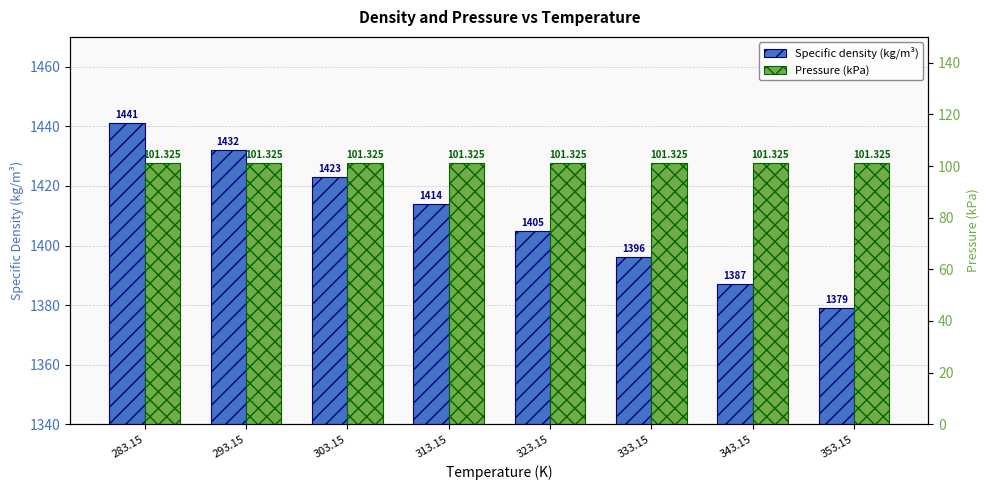

Between 313.15 and 333.15, which series saw the biggest shift?

Specific density (kg/m³)